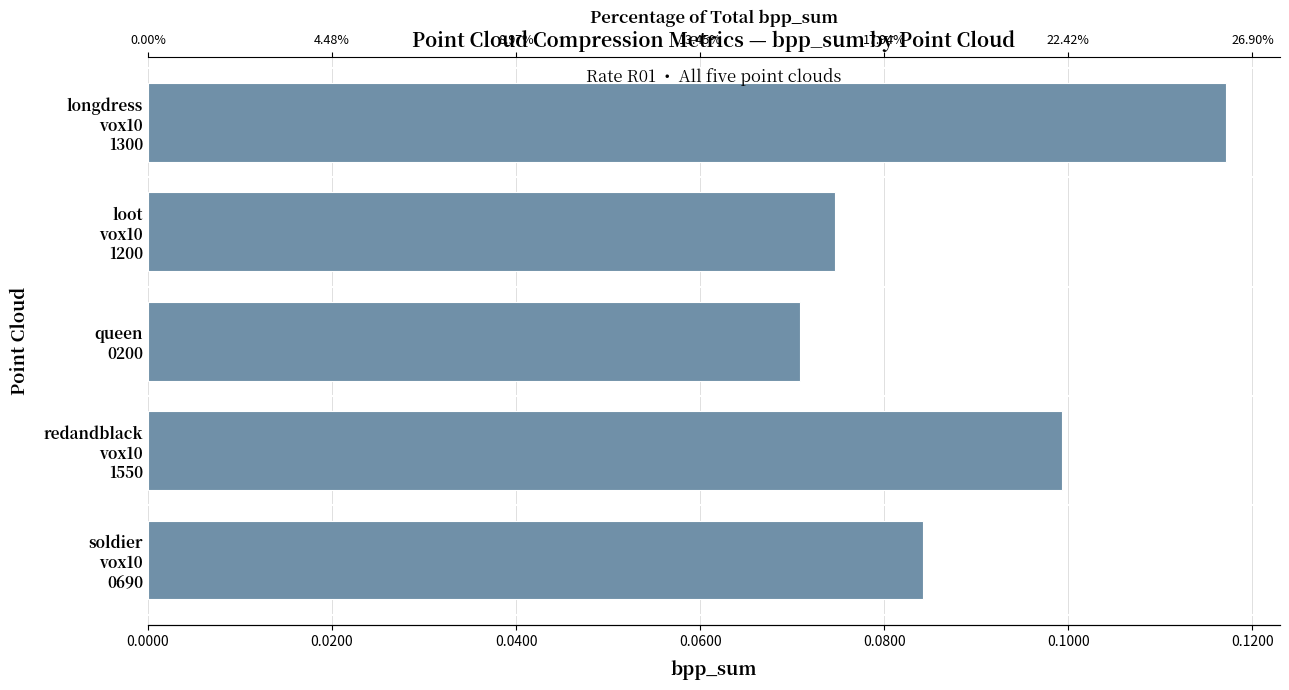

The chart shows a value of 0.1 at queen 0200. True or false?

True